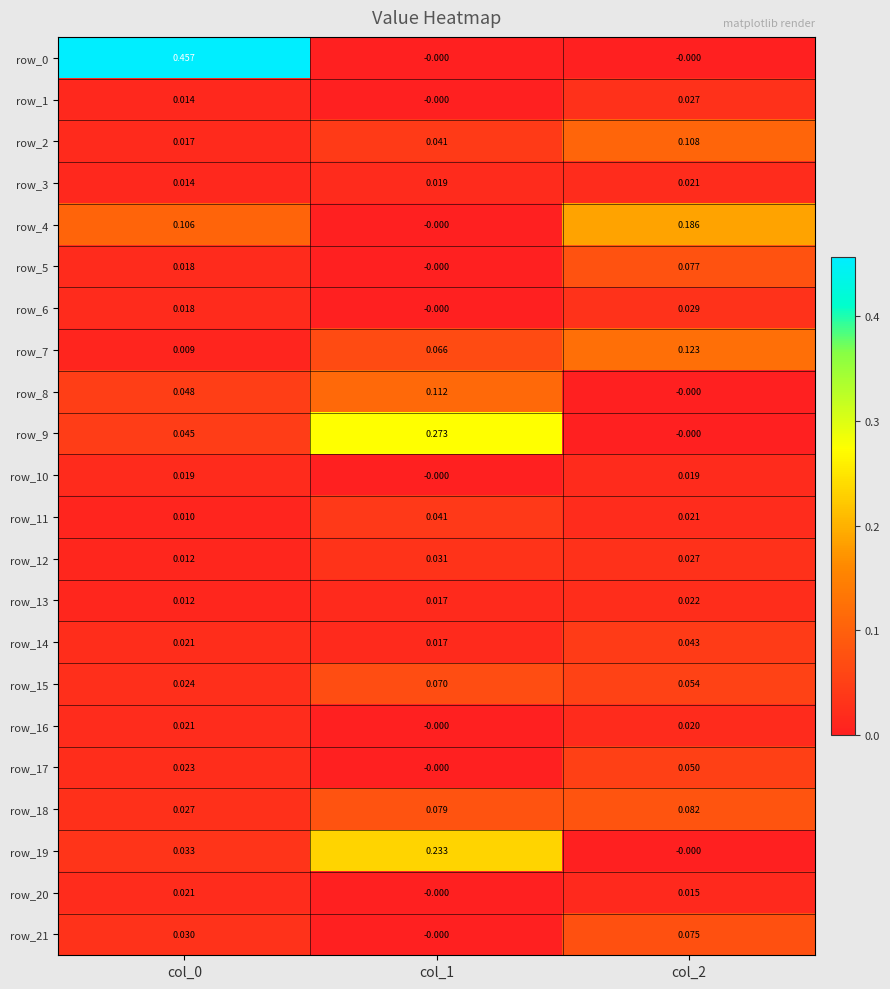

Between col_1 and col_2, which series saw the biggest shift?

row_9